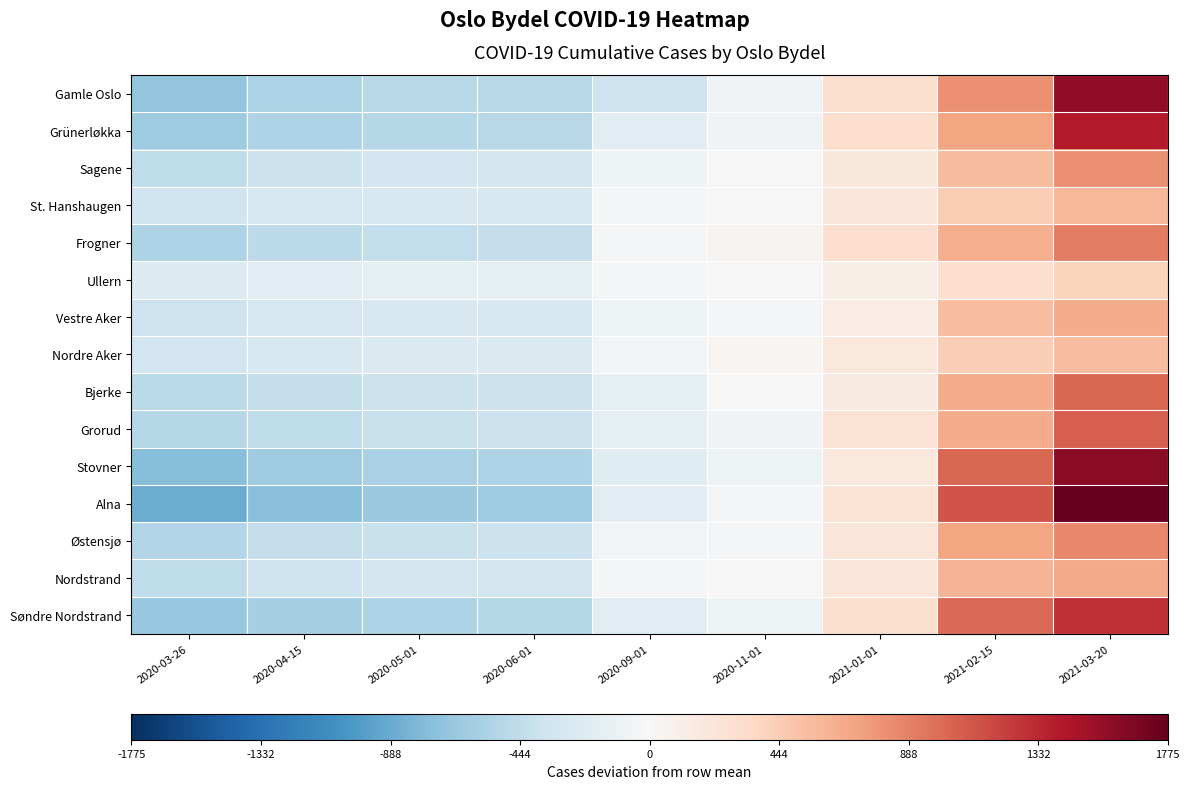

Reading left to right, what are all the values shown in this chart?

Gamle Oslo: 2020-03-26=-694.3	2020-04-15=-559.3	2020-05-01=-497.3	2020-06-01=-486.3	2020-09-01=-368.3	2020-11-01=-58.3	2021-01-01=284.7	2021-02-15=809.7	2021-03-20=1569.7
Grünerløkka: 2020-03-26=-635.7	2020-04-15=-551.7	2020-05-01=-503.7	2020-06-01=-488.7	2020-09-01=-183.7	2020-11-01=-60.7	2021-01-01=314.3	2021-02-15=699.3	2021-03-20=1410.3
Sagene: 2020-03-26=-447.3	2020-04-15=-375.3	2020-05-01=-342.3	2020-06-01=-326.3	2020-09-01=-74.3	2020-11-01=-2.3	2021-01-01=195.7	2021-02-15=560.7	2021-03-20=811.7
St. Hanshaugen: 2020-03-26=-356.3	2020-04-15=-309.3	2020-05-01=-287.3	2020-06-01=-279.3	2020-09-01=-21.3	2020-11-01=8.7	2021-01-01=215.7	2021-02-15=445.7	2021-03-20=583.7
Frogner: 2020-03-26=-548.0	2020-04-15=-467.0	2020-05-01=-432.0	2020-06-01=-427.0	2020-09-01=-36.0	2020-11-01=51.0	2021-01-01=298.0	2021-02-15=647.0	2021-03-20=914.0
Ullern: 2020-03-26=-240.9	2020-04-15=-187.9	2020-05-01=-171.9	2020-06-01=-167.9	2020-09-01=-22.9	2020-11-01=-0.9	2021-01-01=101.1	2021-02-15=302.1	2021-03-20=389.1
Vestre Aker: 2020-03-26=-361.7	2020-04-15=-301.7	2020-05-01=-284.7	2020-06-01=-277.7	2020-09-01=-91.7	2020-11-01=-27.7	2021-01-01=127.3	2021-02-15=552.3	2021-03-20=665.3
Nordre Aker: 2020-03-26=-342.2	2020-04-15=-284.2	2020-05-01=-261.2	2020-06-01=-256.2	2020-09-01=-53.2	2020-11-01=28.8	2021-01-01=188.8	2021-02-15=433.8	2021-03-20=545.8
Bjerke: 2020-03-26=-484.8	2020-04-15=-429.8	2020-05-01=-378.8	2020-06-01=-376.8	2020-09-01=-174.8	2020-11-01=-7.8	2021-01-01=166.2	2021-02-15=661.2	2021-03-20=1025.2
Grorud: 2020-03-26=-507.2	2020-04-15=-451.2	2020-05-01=-402.2	2020-06-01=-384.2	2020-09-01=-174.2	2020-11-01=-56.2	2021-01-01=256.8	2021-02-15=658.8	2021-03-20=1059.8
Stovner: 2020-03-26=-753.6	2020-04-15=-637.6	2020-05-01=-569.6	2020-06-01=-545.6	2020-09-01=-213.6	2020-11-01=-85.6	2021-01-01=190.4	2021-02-15=1014.4	2021-03-20=1600.4
Alna: 2020-03-26=-882.7	2020-04-15=-747.7	2020-05-01=-663.7	2020-06-01=-627.7	2020-09-01=-188.7	2020-11-01=-19.7	2021-01-01=241.3	2021-02-15=1113.3	2021-03-20=1775.3
Østensjø: 2020-03-26=-517.6	2020-04-15=-427.6	2020-05-01=-389.6	2020-06-01=-380.6	2020-09-01=-45.6	2020-11-01=-17.6	2021-01-01=216.4	2021-02-15=704.4	2021-03-20=857.4
Nordstrand: 2020-03-26=-447.8	2020-04-15=-364.8	2020-05-01=-332.8	2020-06-01=-329.8	2020-09-01=-27.8	2020-11-01=9.2	2021-01-01=217.2	2021-02-15=600.2	2021-03-20=676.2
Søndre Nordstrand: 2020-03-26=-675.8	2020-04-15=-585.8	2020-05-01=-550.8	2020-06-01=-504.8	2020-09-01=-196.8	2020-11-01=-83.8	2021-01-01=285.2	2021-02-15=1012.2	2021-03-20=1300.2